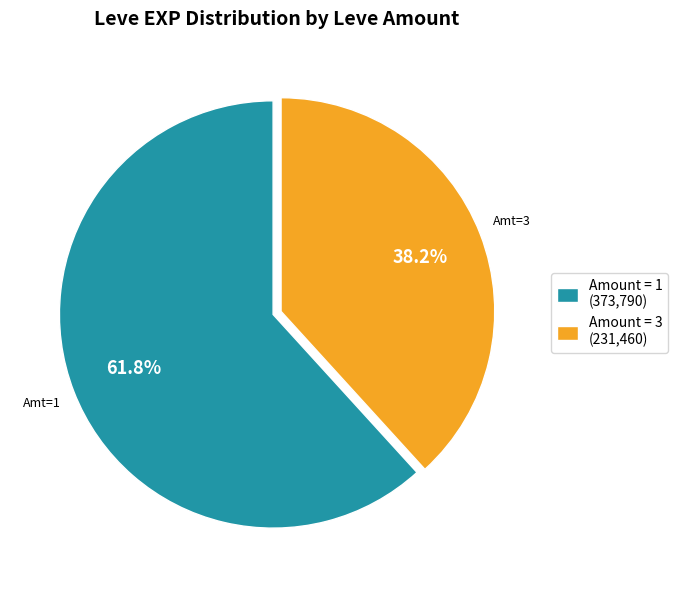

Combined, what portion of the pie is Amount = 3 (231,460) and Amount = 1 (373,790)?

100.0%